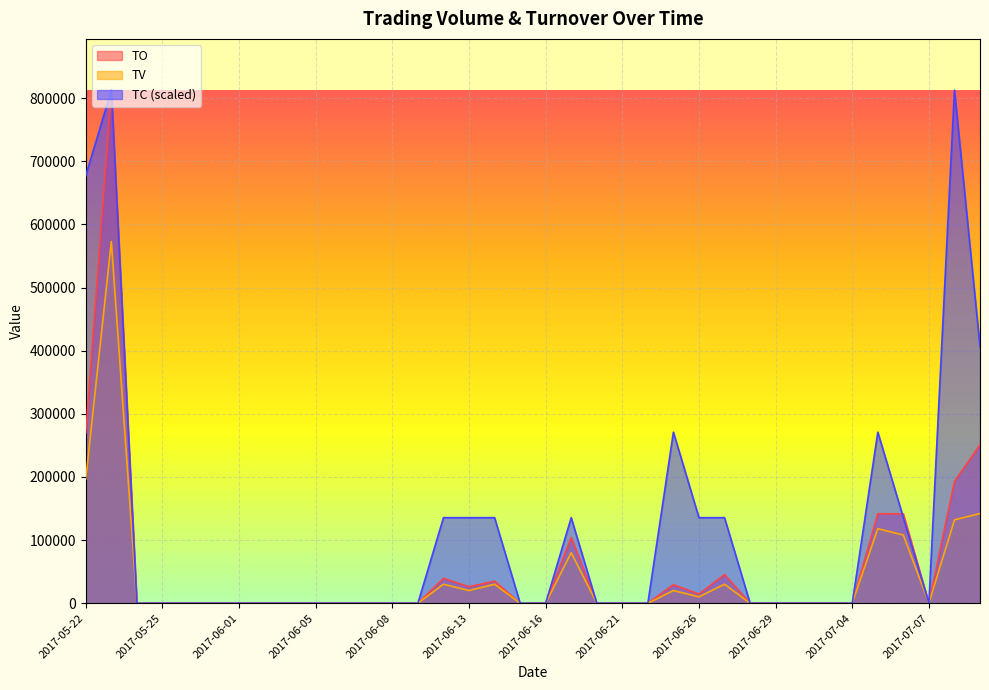

How many lines are shown in the chart?

3